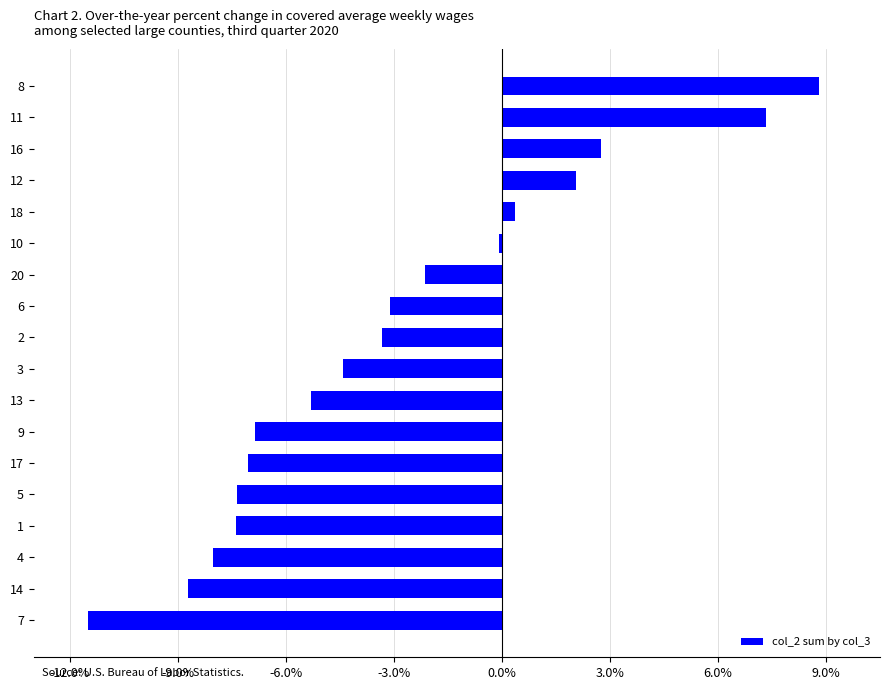

Which has a higher value, 13 or 17?

13